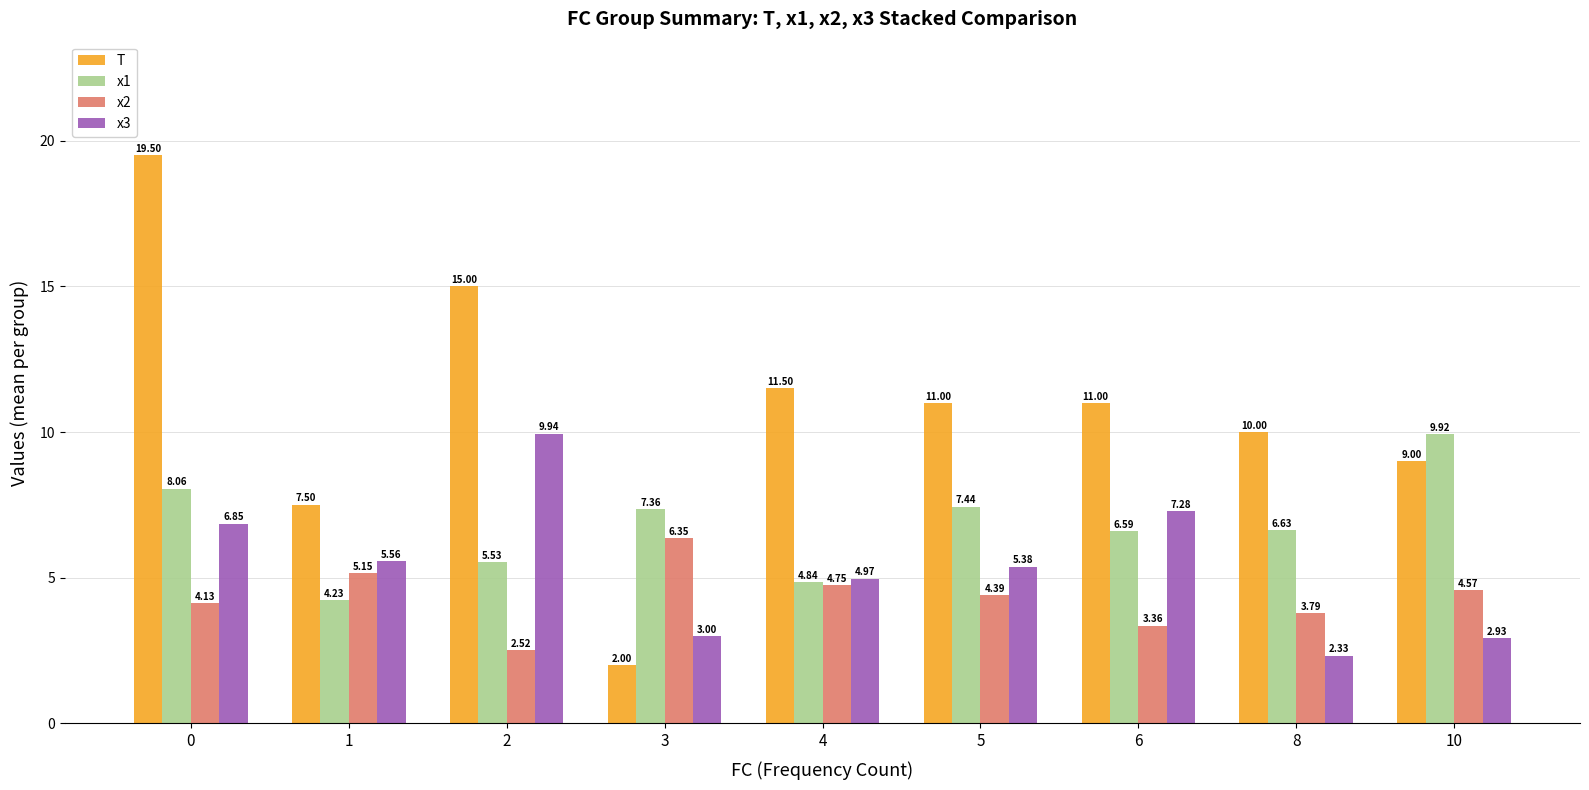

Rank the series by their maximum value, from highest to lowest.

T, x3, x1, x2